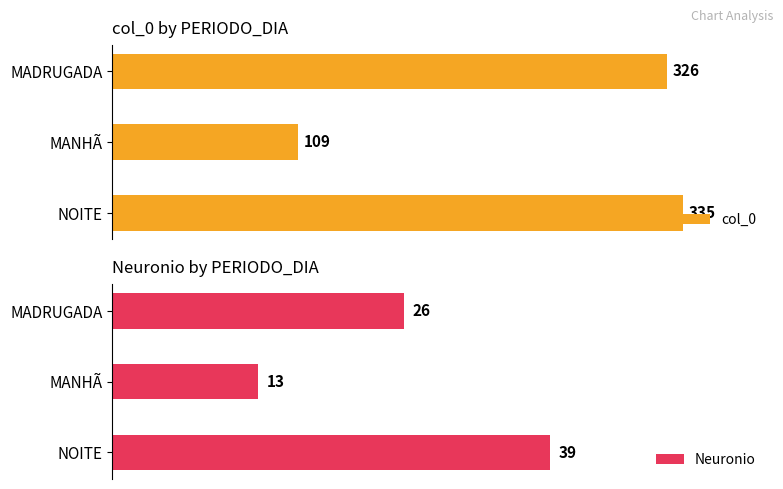

Reading left to right, extract all data points from this chart.

col_0: 0=335	50=109	100=326
Neuronio: 0=39	50=13	100=26